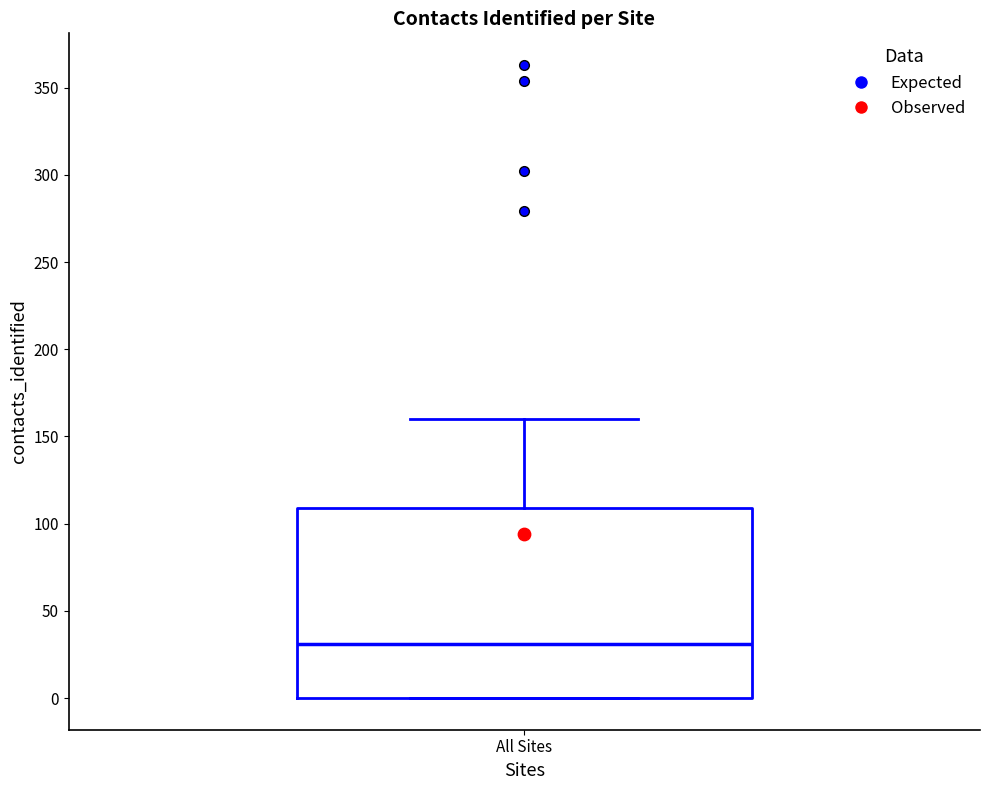

Read this box plot against the y-axis: the position of the median line, the range covered by the box, and the ends of both whiskers. The values are not printed on the chart, so give them approximately, as read against the axis.

median 30, box 0 to 110, whiskers 0 to 160